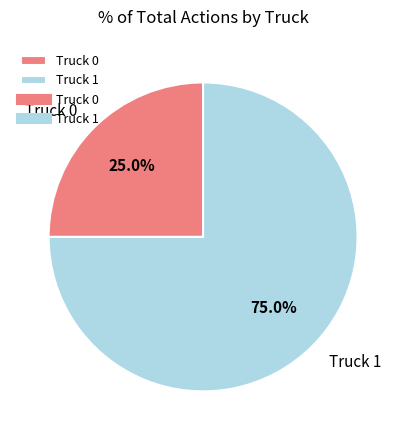

Does Truck 1 represent more than half of the total?

Yes